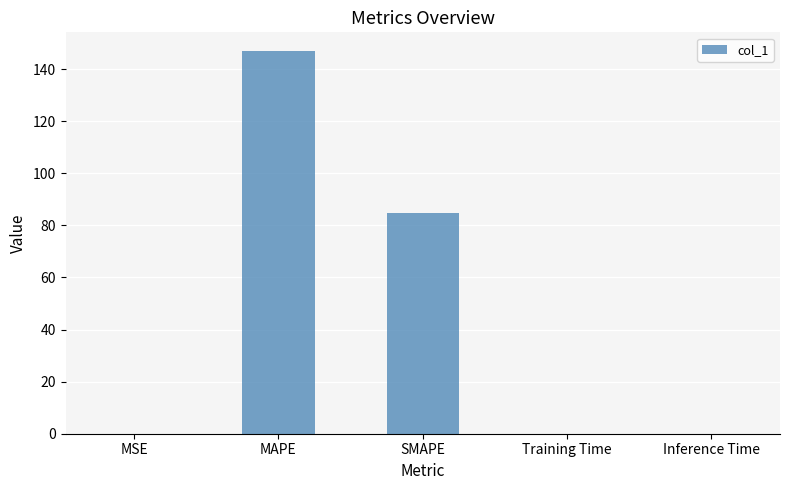

What is the difference between the values at SMAPE and MAPE?

62.1